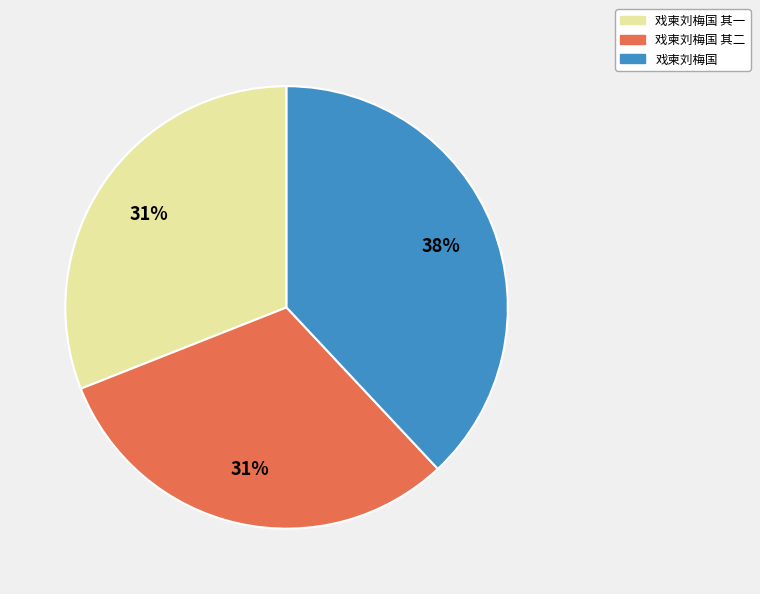

Is there any slice that represents more than half of the pie?

No